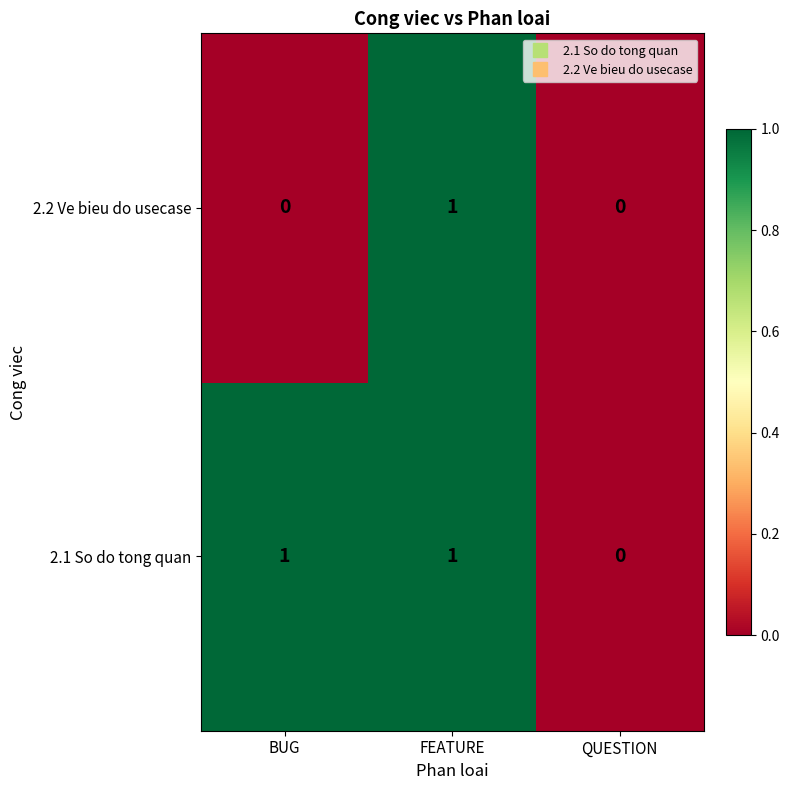

The value of 2.1 So do tong quan at BUG is 1. True or false?

True